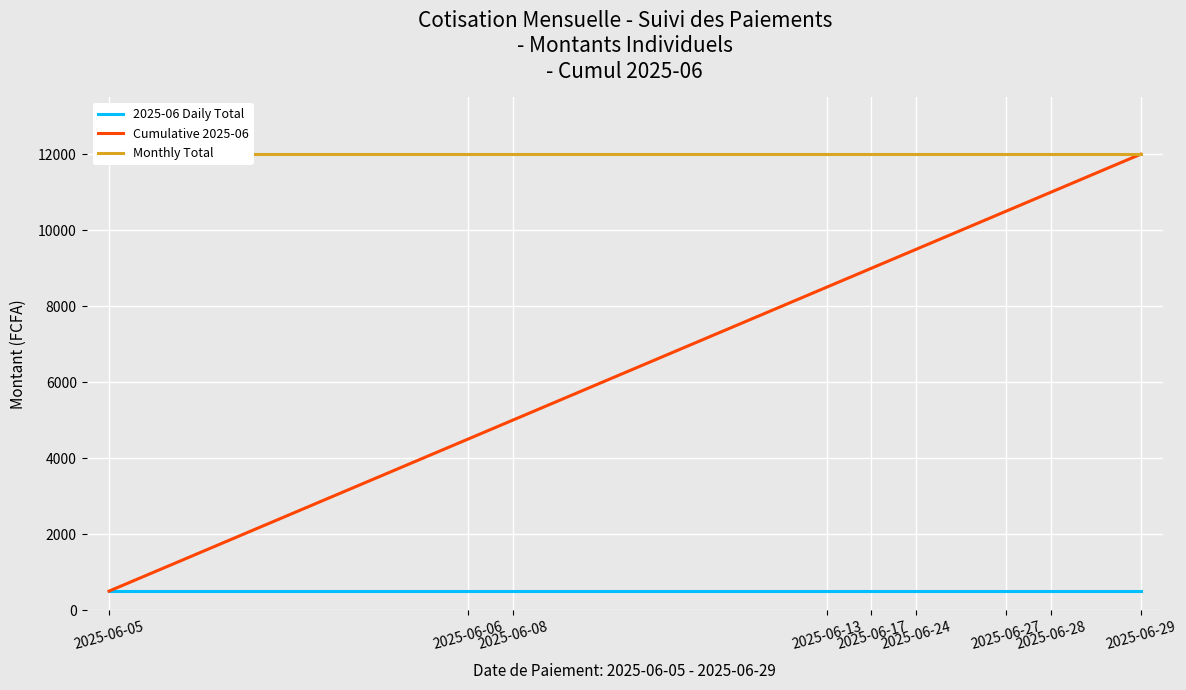

List the series in order of their peak value, highest first.

Cumulative 2025-06, Monthly Total, 2025-06 Daily Total